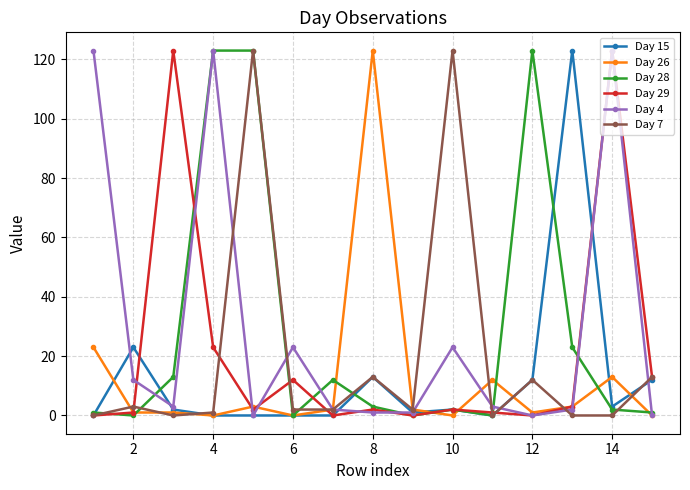

Reading left to right, extract all data points from this chart.

Day 15: 0	23	2	0	0	0	0	13	1	2	0	12	123	3	12
Day 26: 23	1	1	0	3	0	2	123	2	0	12	1	3	13	0
Day 28: 1	0	13	123	123	0	12	3	0	2	0	123	23	2	1
Day 29: 0	1	123	23	2	12	0	2	0	2	1	0	3	123	13
Day 4: 123	12	3	123	0	23	2	1	1	23	3	0	2	123	0
Day 7: 0	3	0	1	123	2	2	13	2	123	0	12	0	0	13